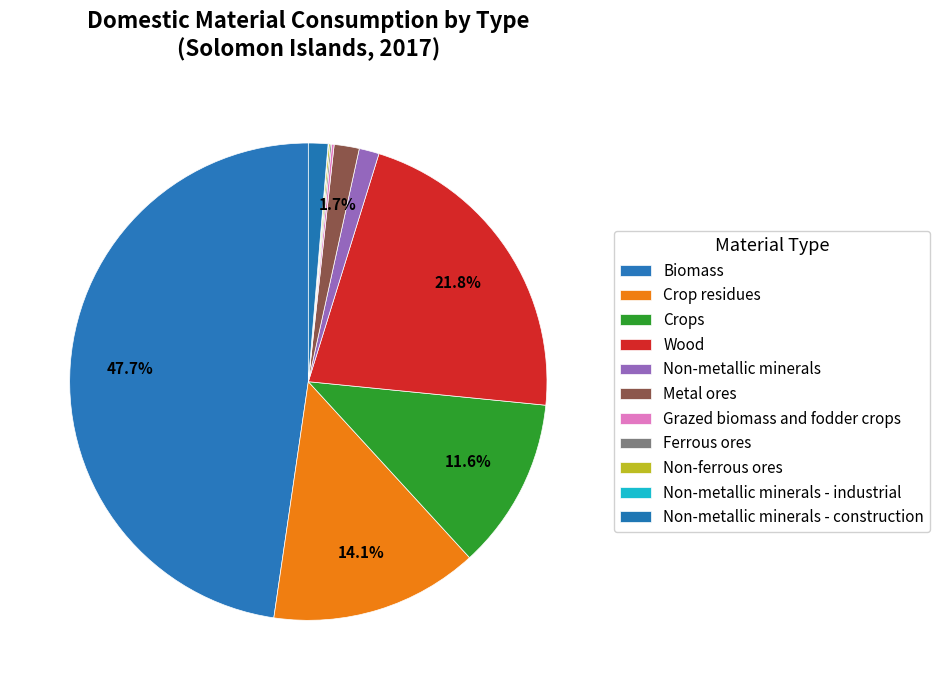

Is it true that Grazed biomass and fodder crops is 10% of the pie?

False